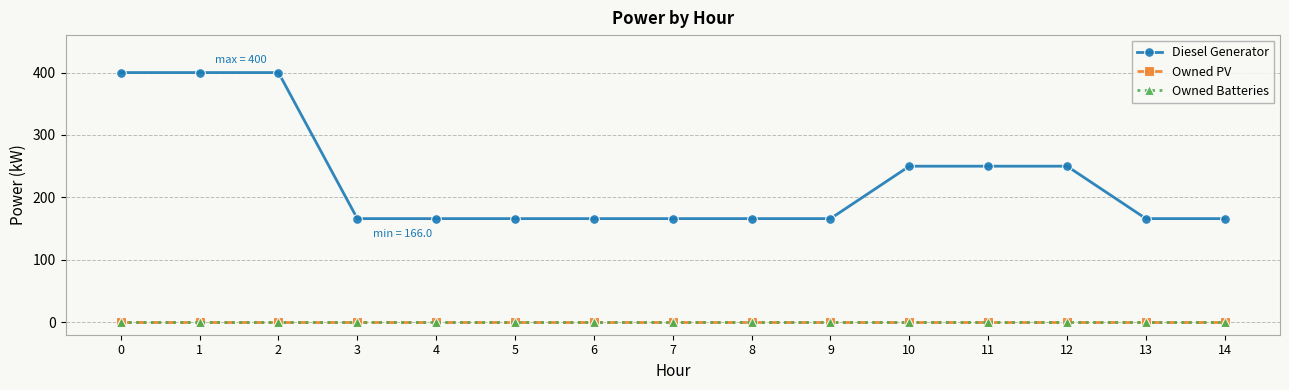

Does the chart have visible grid lines?

Yes